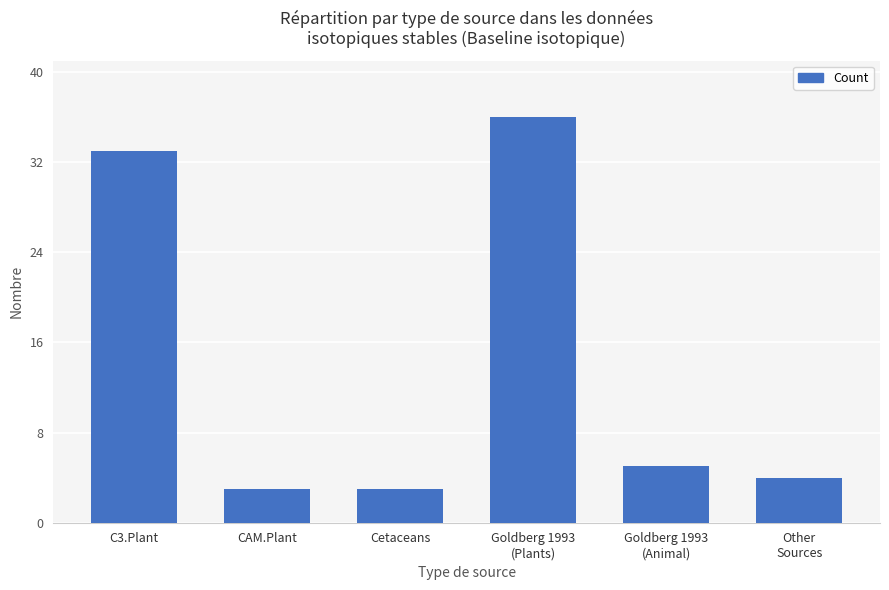

The value at Cetaceans is 1. True or false?

False